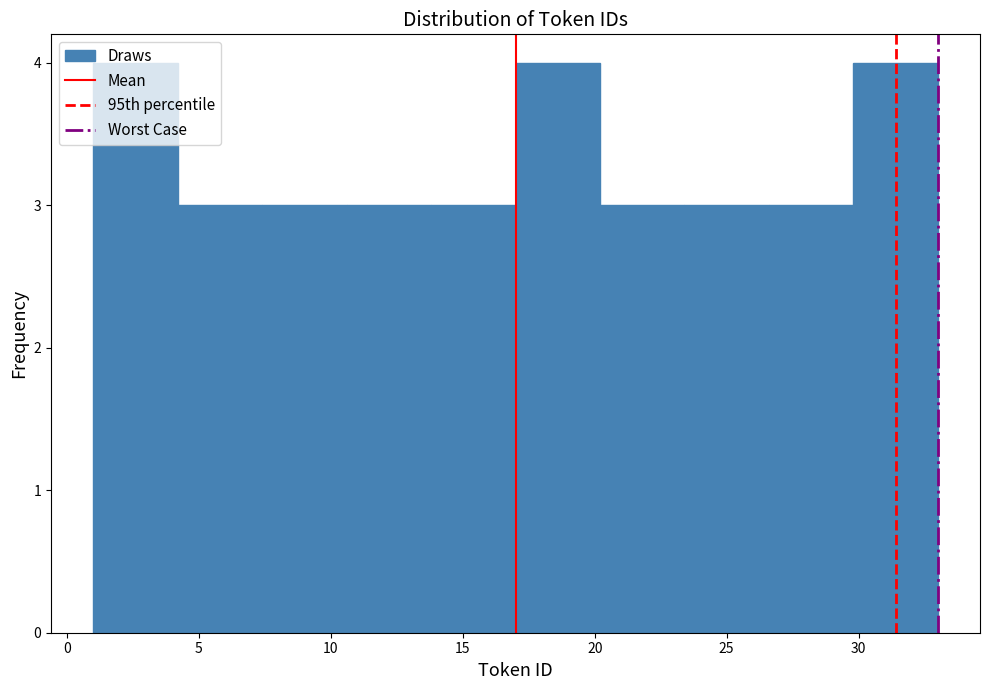

Reading left to right, list every bar in this chart as the range it spans on the x-axis followed by its height. Neither the bar edges nor the heights are printed on the chart, so give them approximately, as read against the axes.

1.0 to 4.2: 4
4.2 to 7.4: 3
7.4 to 10.6: 3
10.6 to 13.8: 3
13.8 to 17.0: 3
17.0 to 20.2: 4
20.2 to 23.4: 3
23.4 to 26.6: 3
26.6 to 29.8: 3
29.8 to 33.0: 4